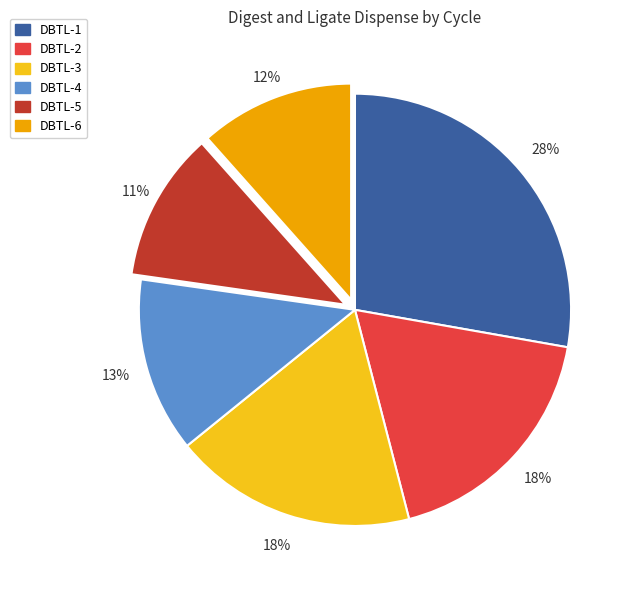

The DBTL-5 slice represents 11% of the pie. True or false?

True